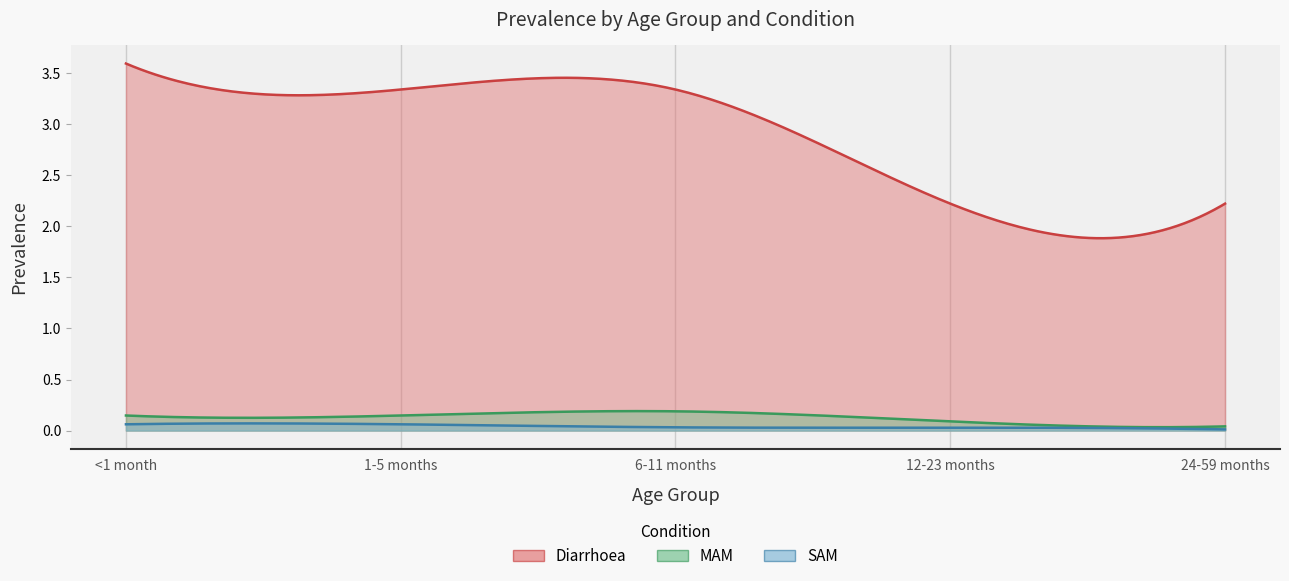

Between 1-5 months and 24-59 months, which series saw the biggest shift?

Diarrhoea